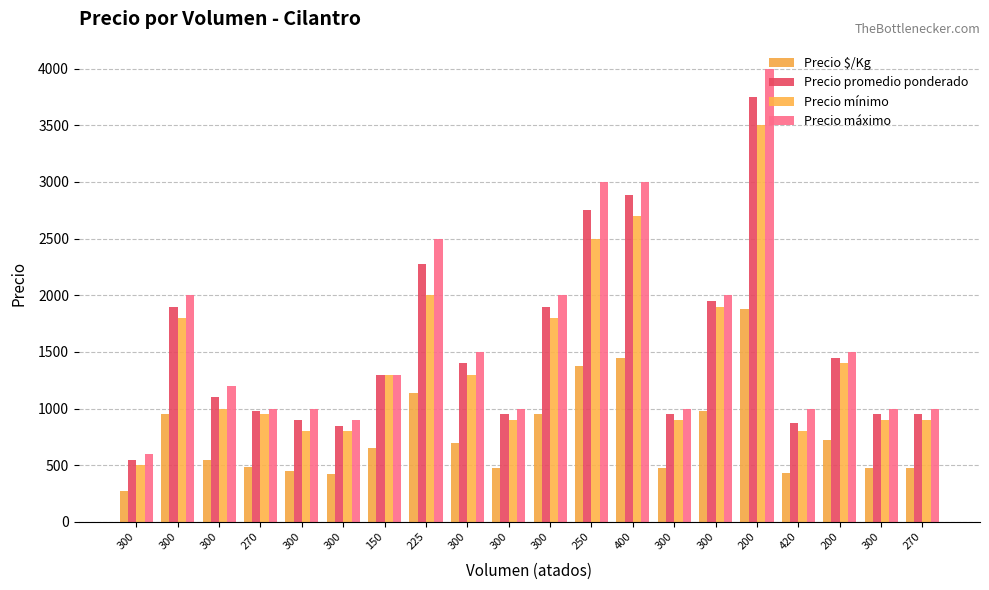

Does the chart contain any negative values?

No